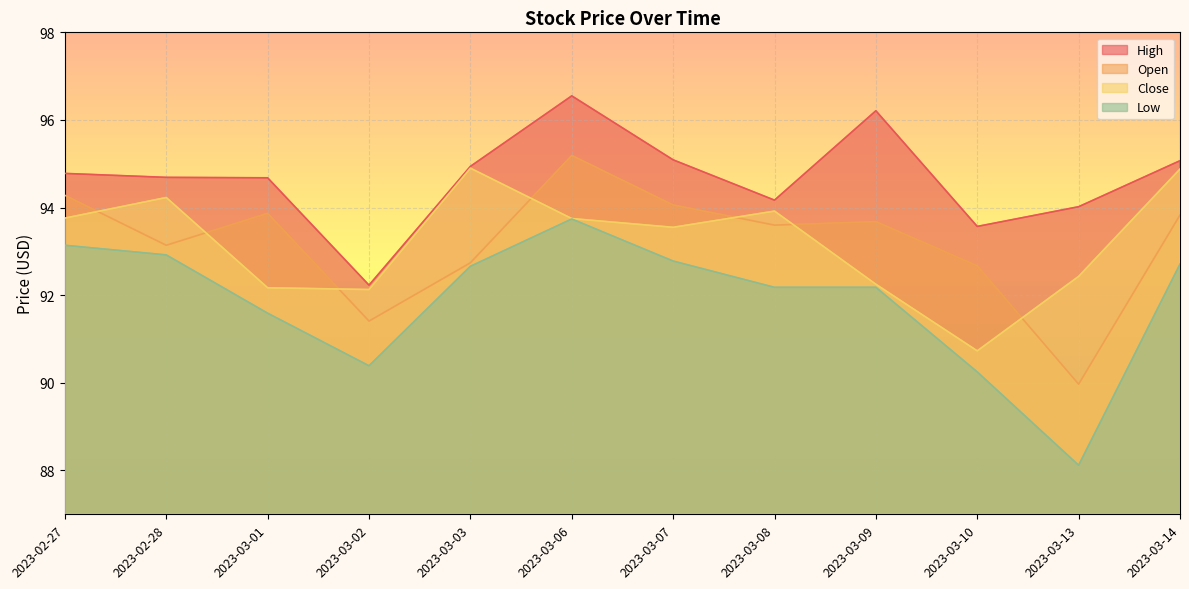

What is the difference between the High values at 2023-03-07 and 2023-03-03?

0.1